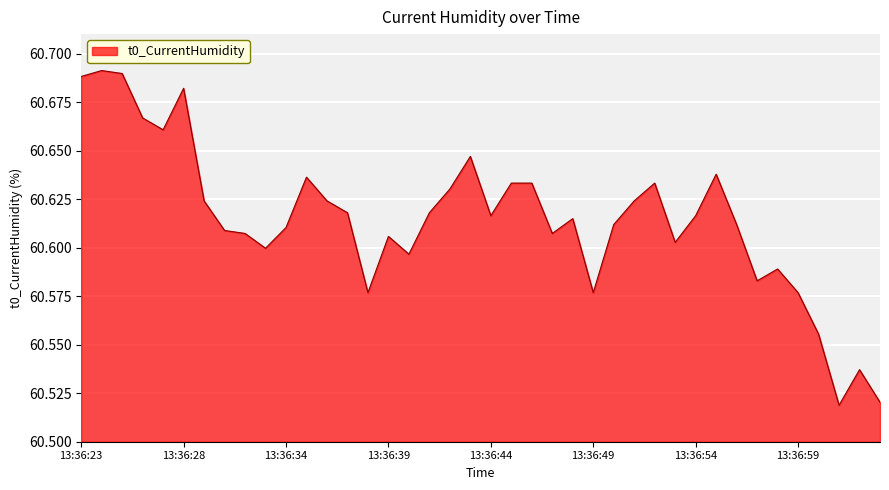

How many lines are shown in the chart?

1